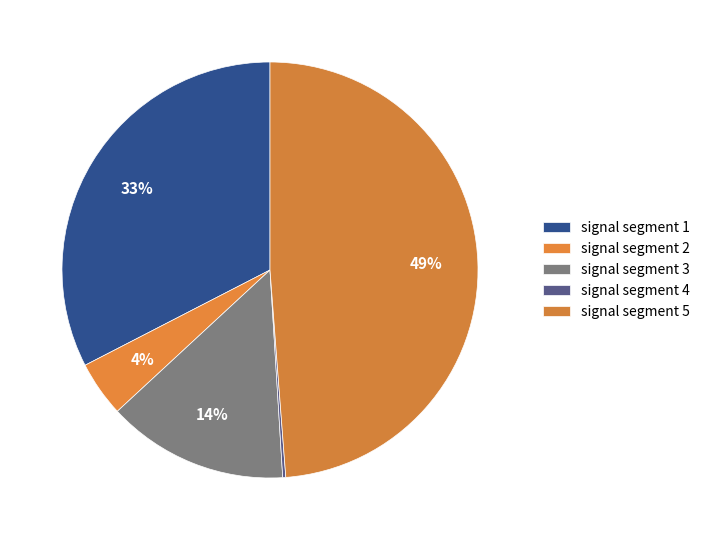

How many segments does this pie chart have?

5